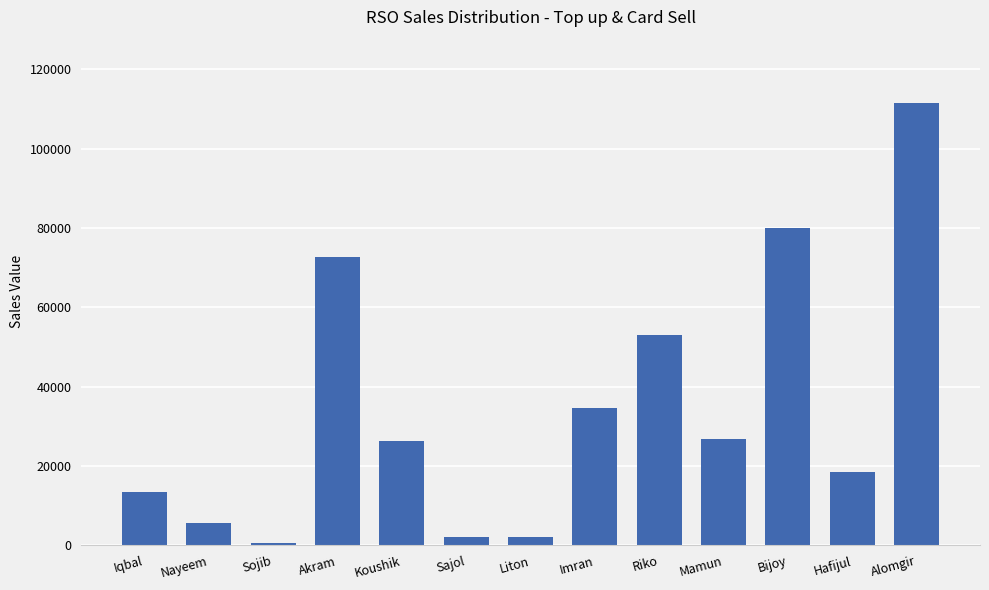

The chart shows a value of 26728 at Mamun. True or false?

True